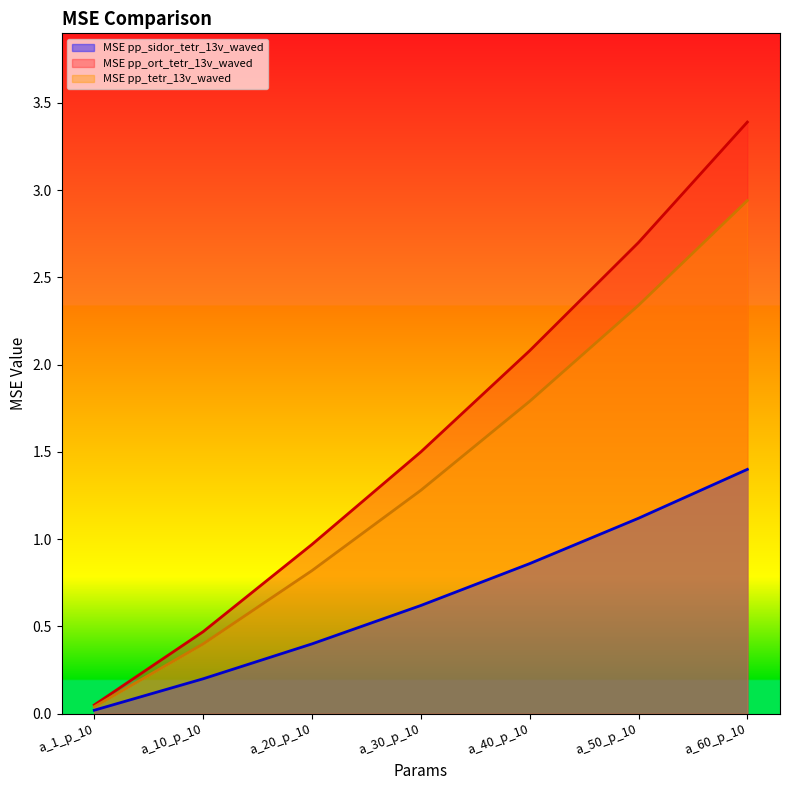

How many lines are shown in the chart?

3